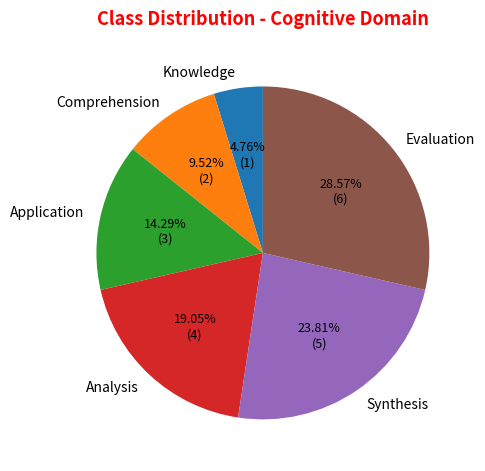

To the nearest percent, what is the difference between the largest and smallest slice percentages?

24%